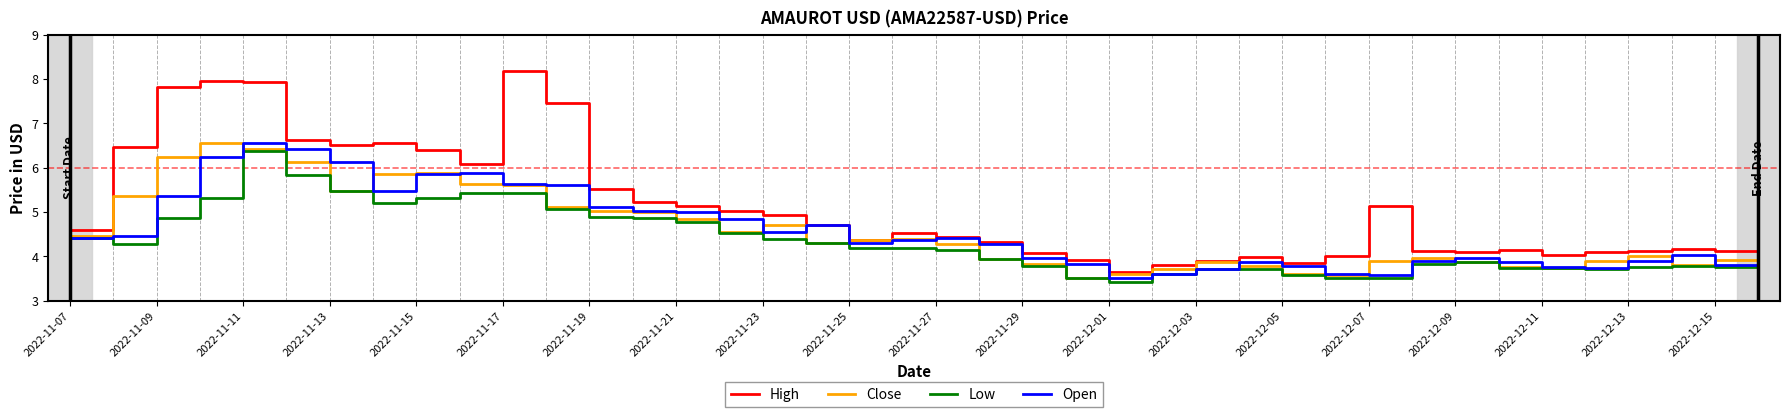

Which series has the widest spread of values?

High